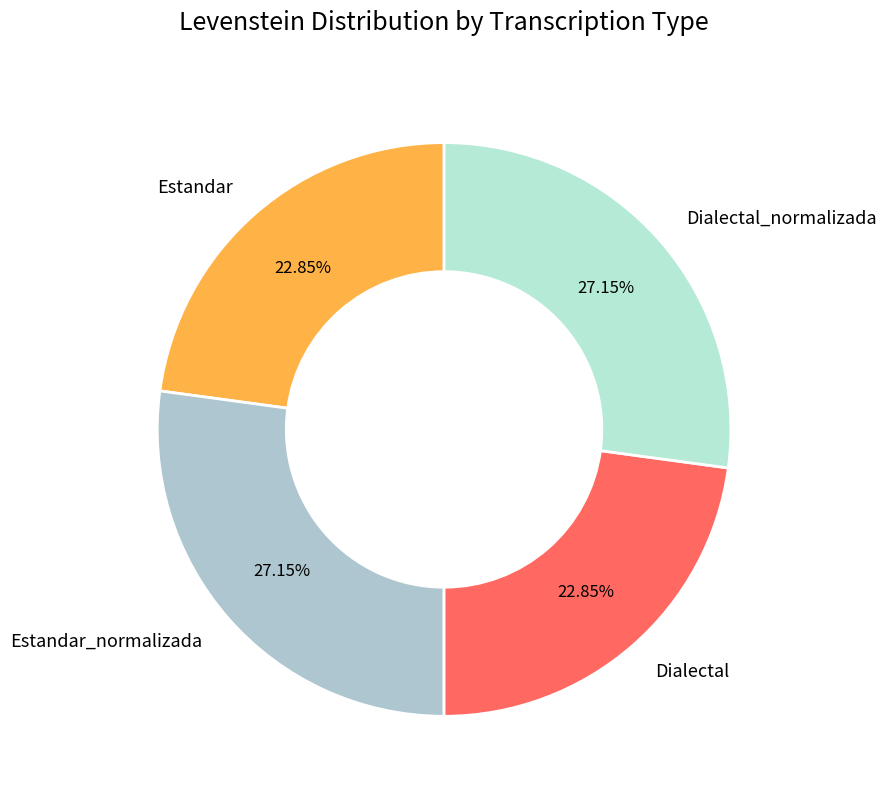

Is there a majority slice in this chart?

No